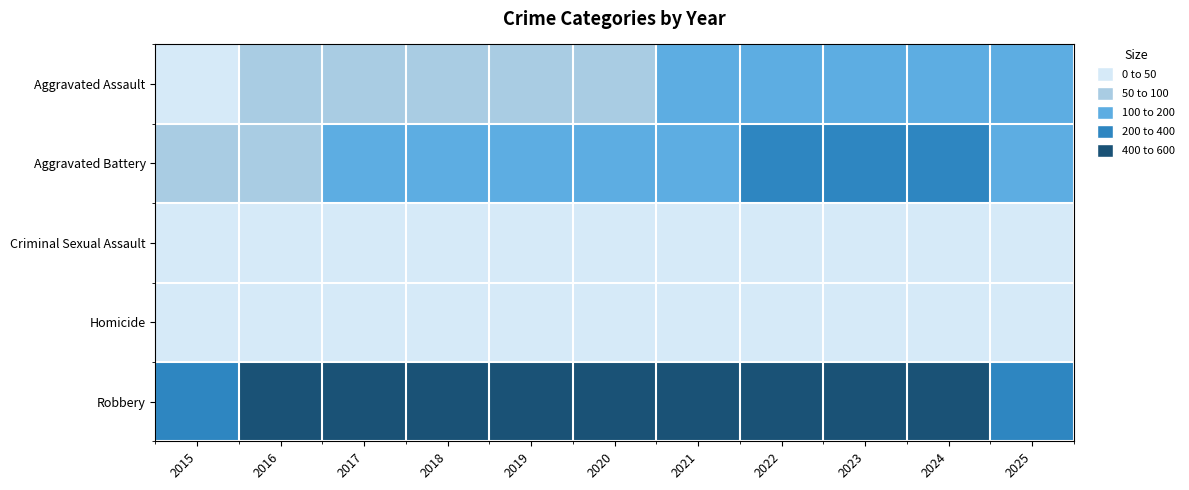

List the series in order of their peak value, lowest first.

Homicide, Criminal Sexual Assault, Aggravated Assault, Aggravated Battery, Robbery